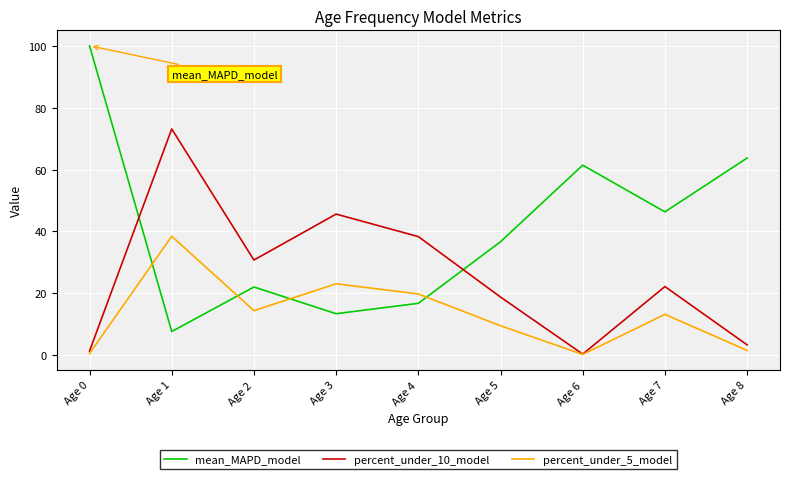

Where is mean_MAPD_model nearest to the value 53?

Age 7